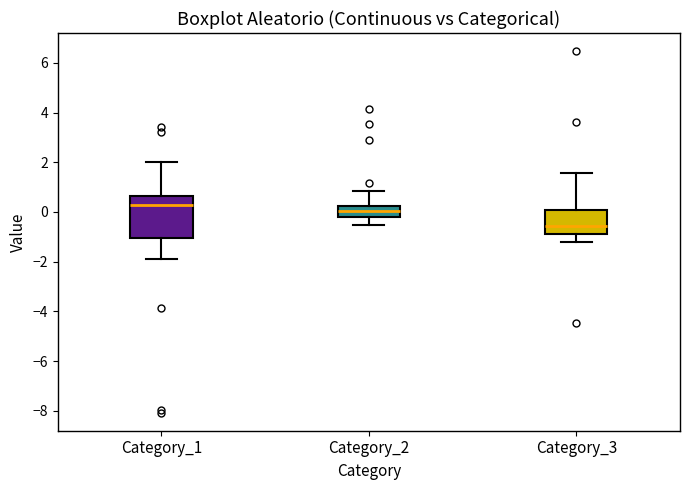

Where does the median line of the box for Category_2 sit on the y-axis? The values are not printed on the chart, so give them approximately, as read against the axis.

0.0